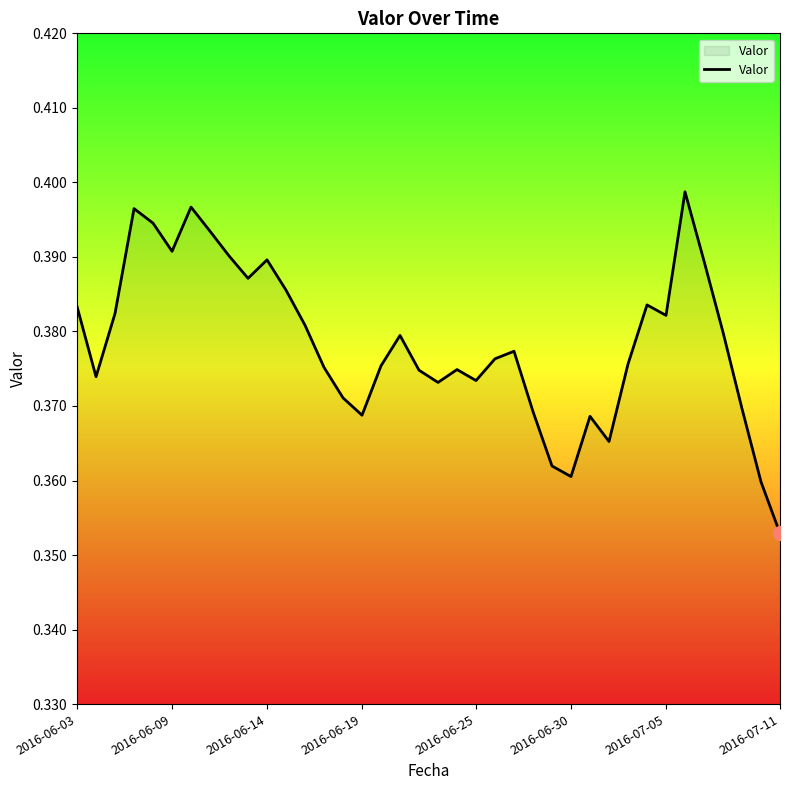

Count the values in the range 0 to 1.

38